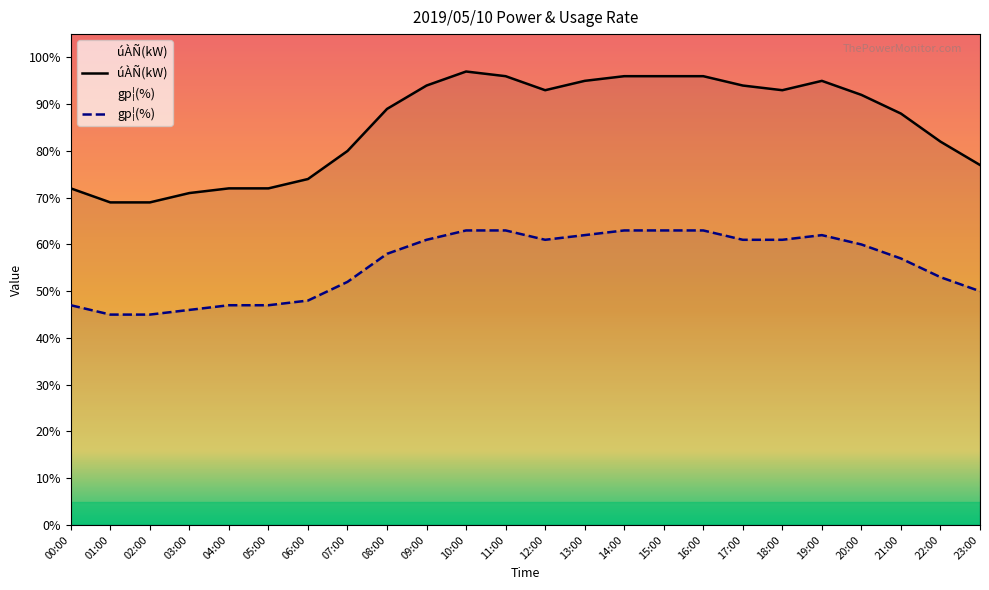

How many data points in gp¦(%) are less than 60?

12